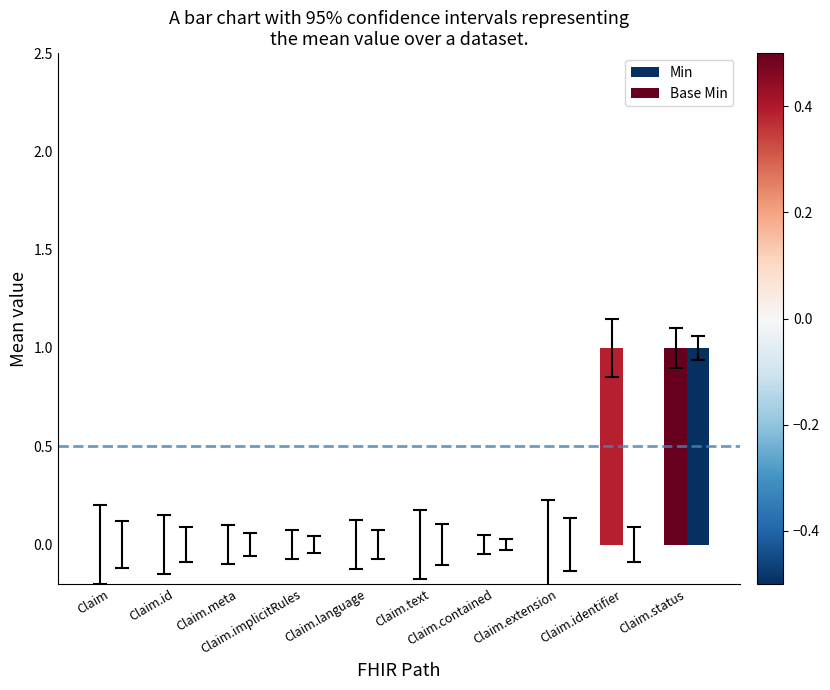

How many groups of bars are there?

10